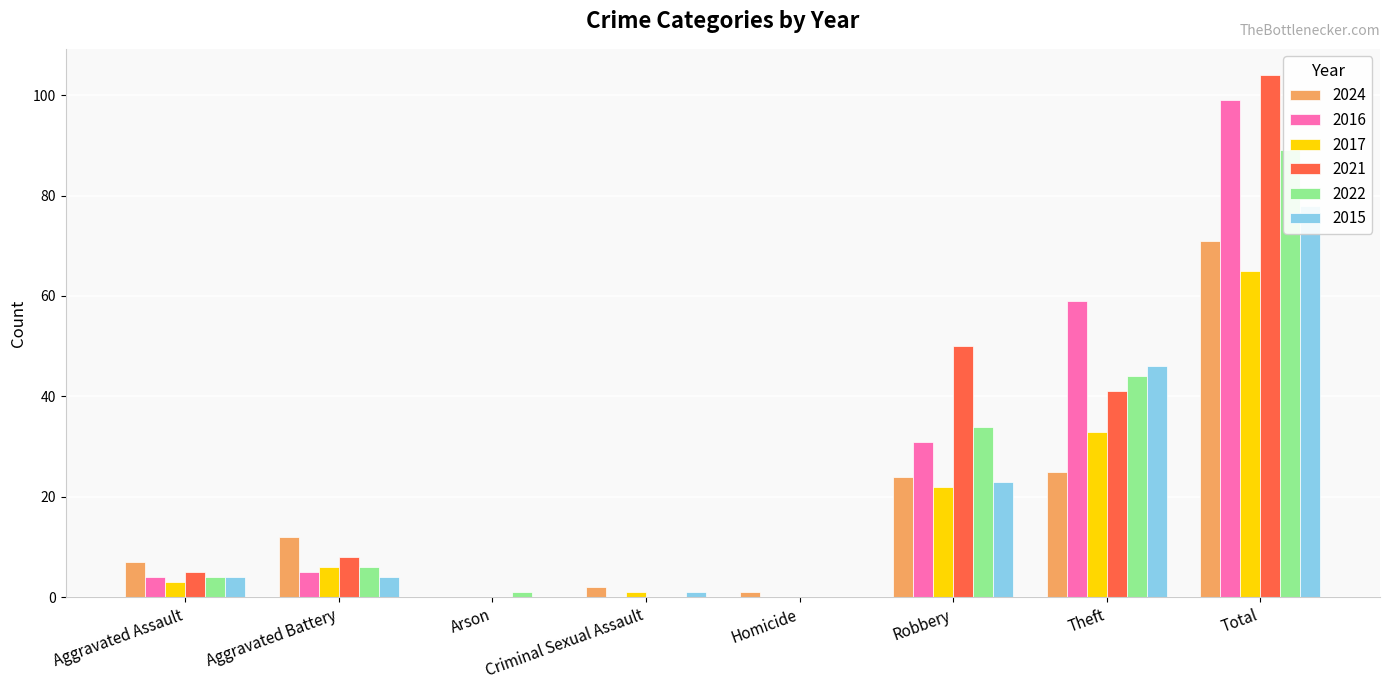

At which label is 2015 closest to 39?

Theft